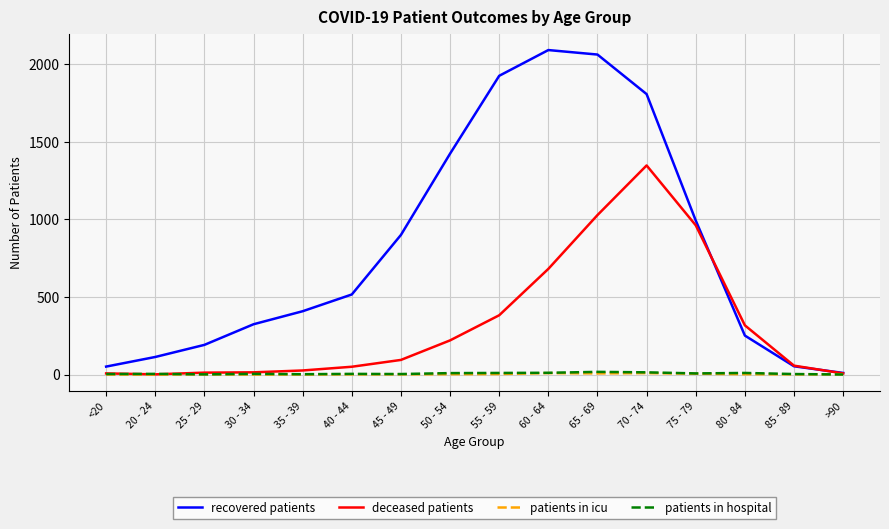

What is the greatest value displayed?

2092